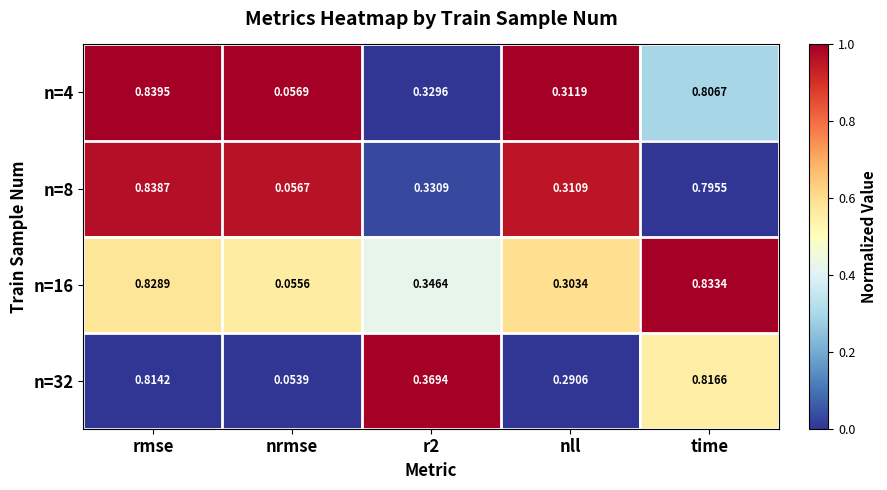

At which label is n=16 closest to 0?

nrmse